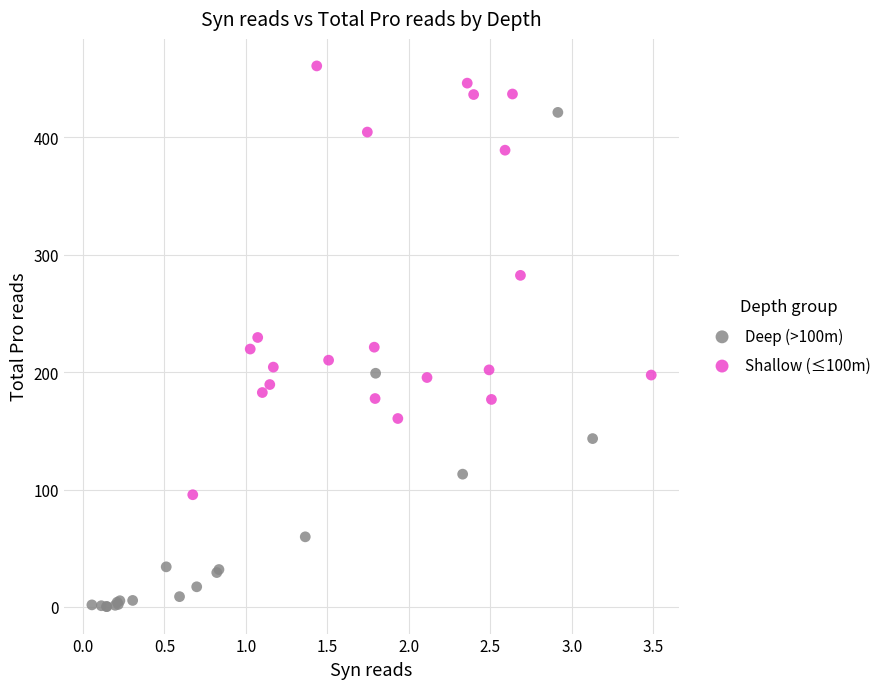

What are all the series names shown in the legend?

Deep (>100m), Shallow (≤100m)